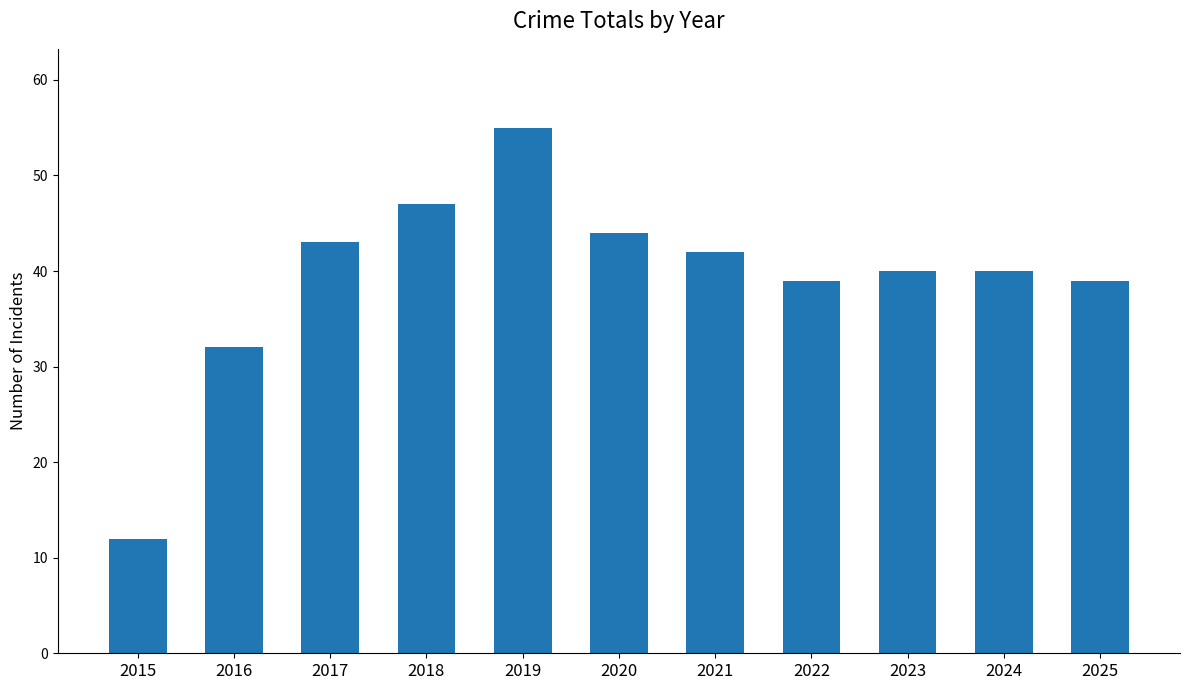

The chart shows a value of 40 at 2024. True or false?

True